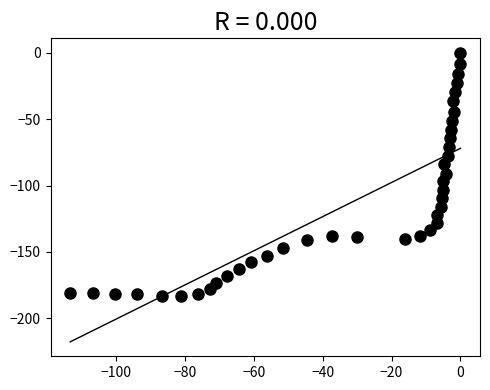

What is the range of X values (max minus min)?

113.3